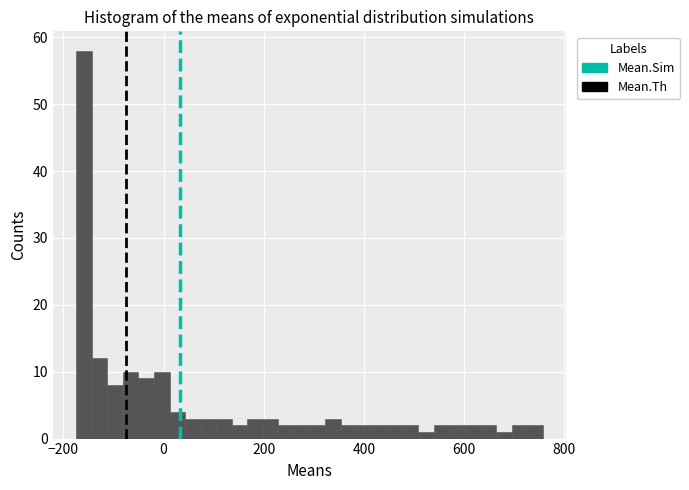

Read against the x-axis, roughly where is the centre of the tallest bar?

-160